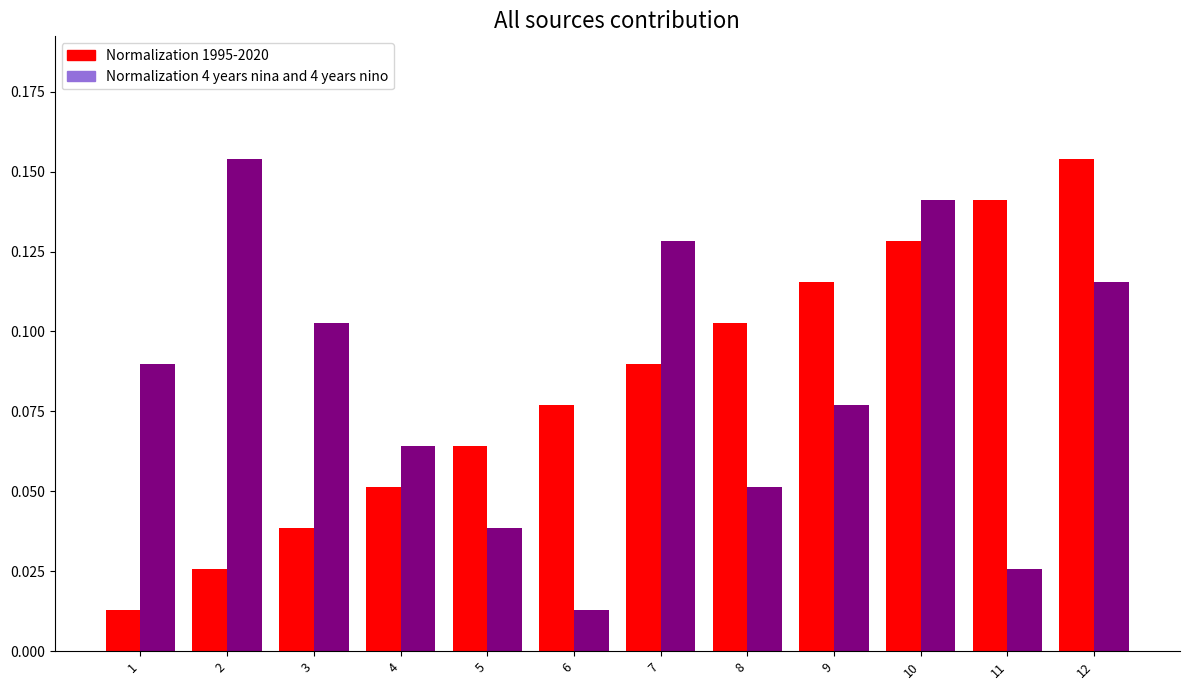

List the labels in order of Normalization 1995-2020 value, smallest first.

1, 2, 3, 4, 5, 6, 7, 8, 9, 10, 11, 12